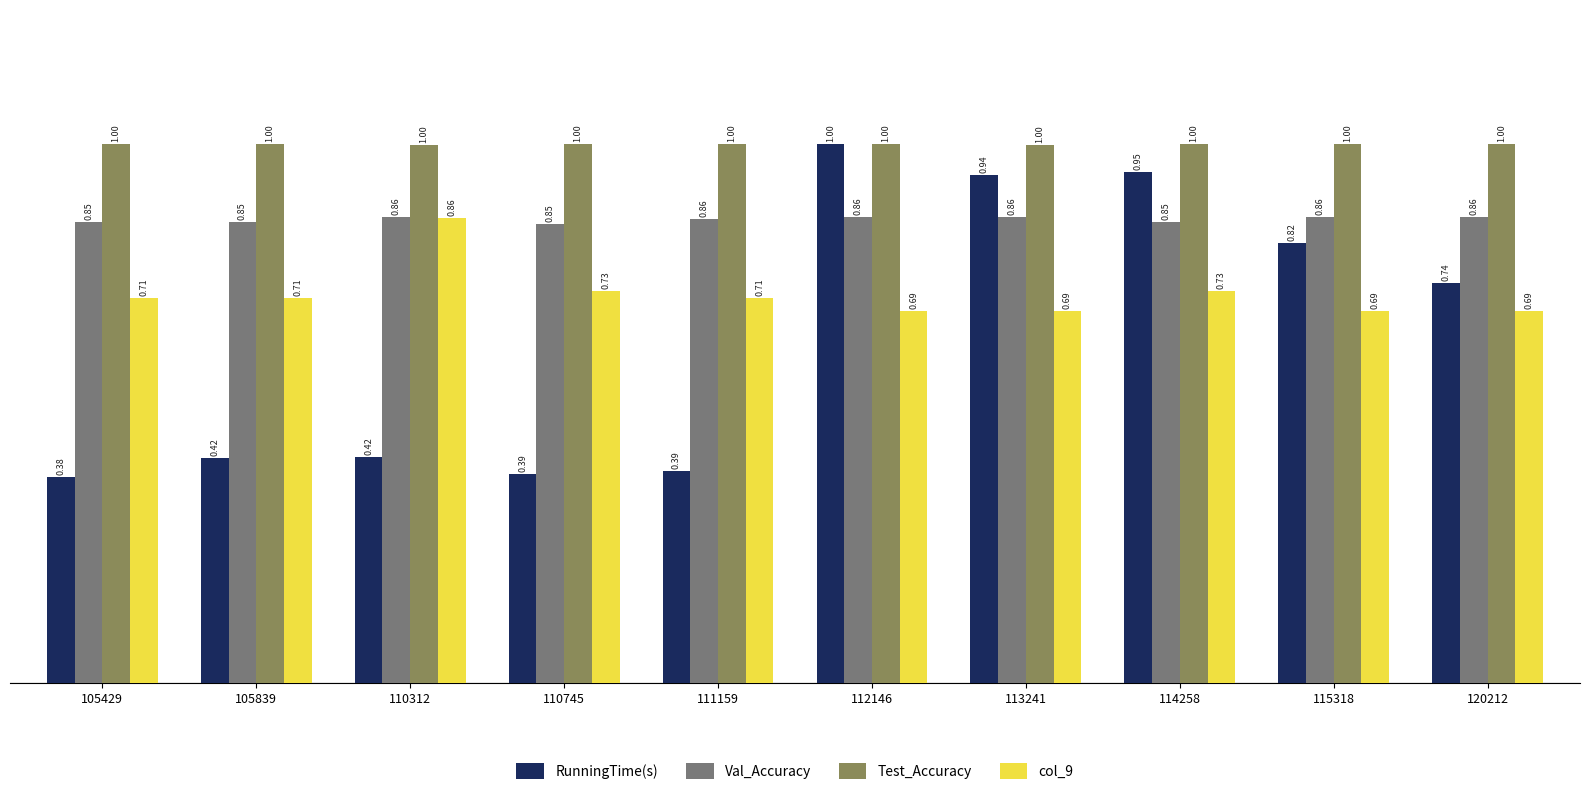

What is the sum of the RunningTime(s) values at 112146 and 114258?

1.9